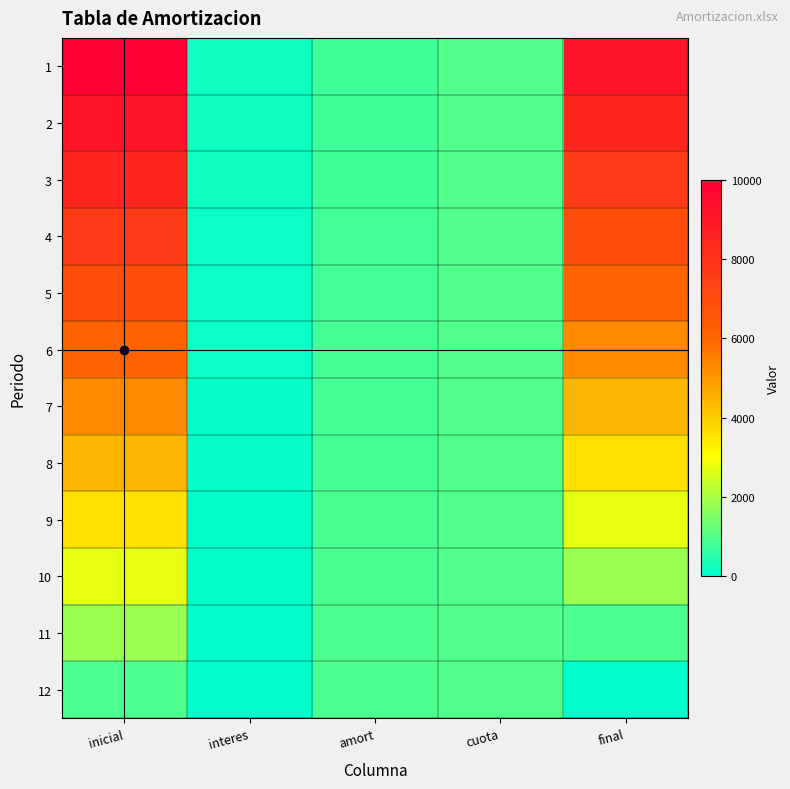

Which series has the largest range (max minus min)?

1